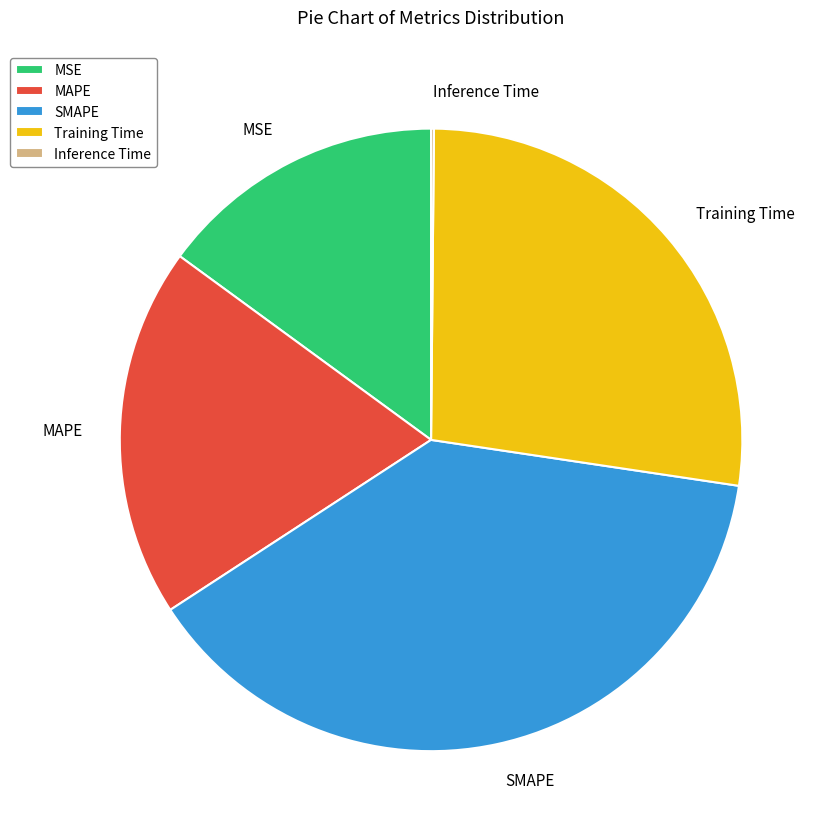

Which slice is the largest?

SMAPE